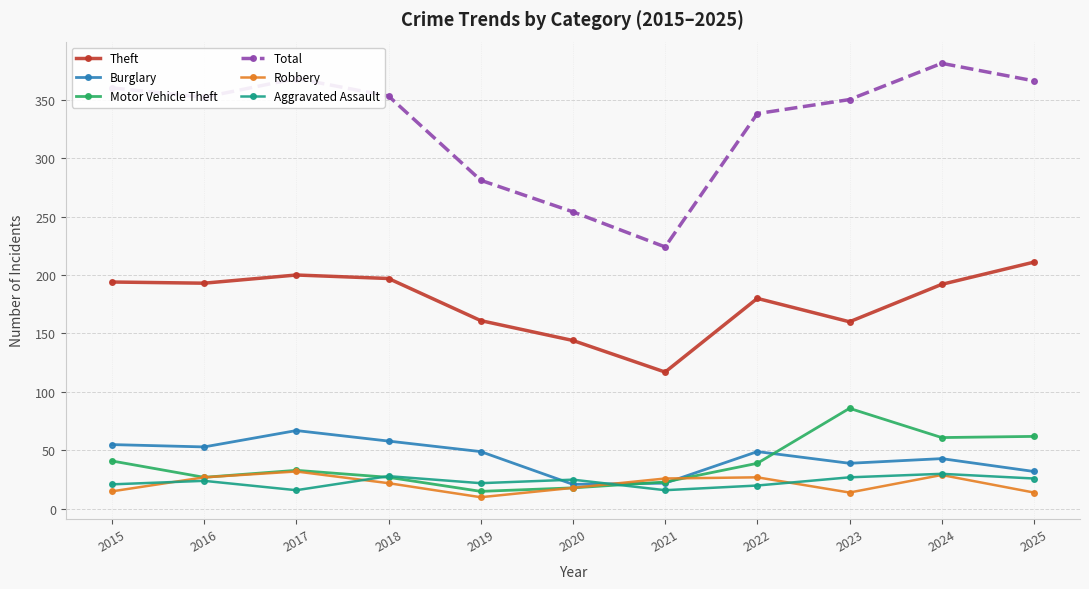

How many interior local peaks does the Burglary series have?

3